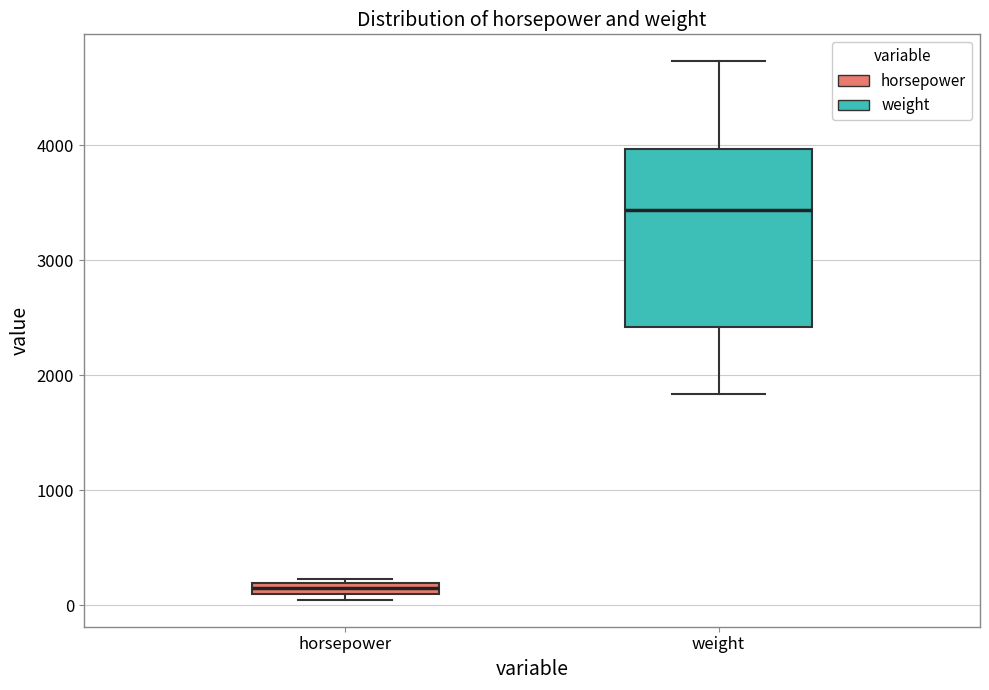

Which box has the highest median line?

weight